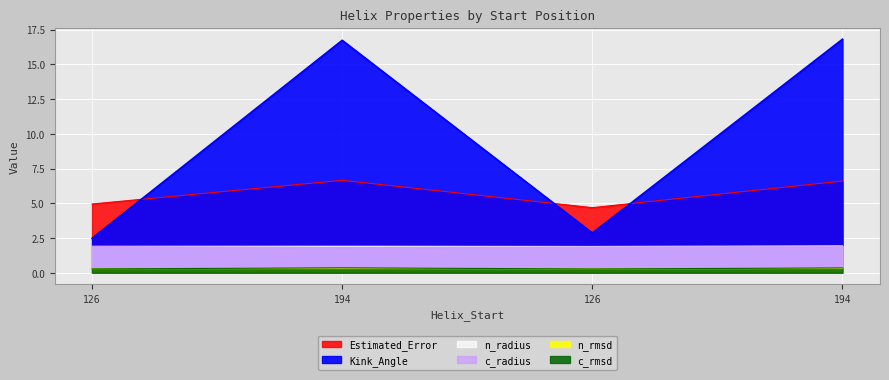

What is the total value across all series at 194?

27.8